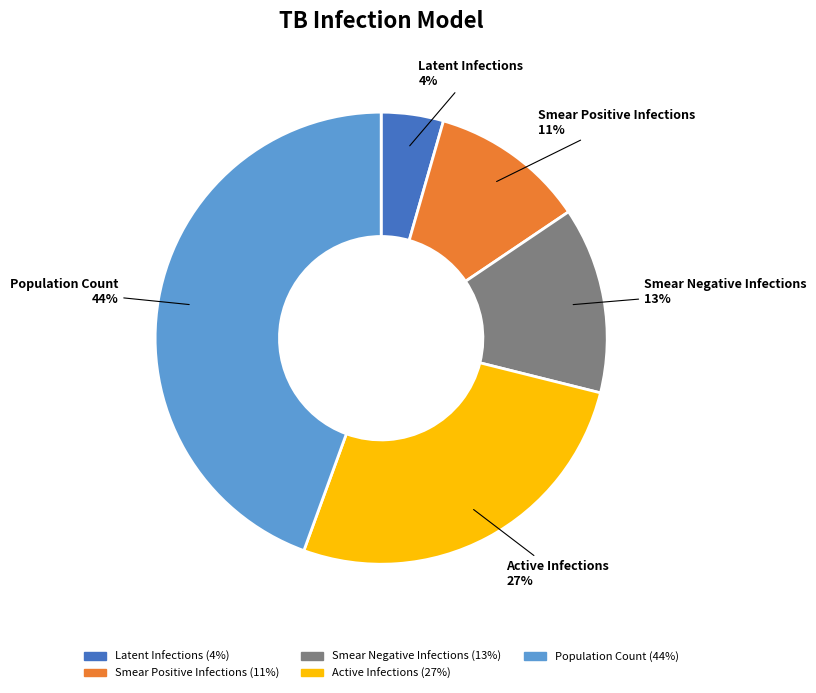

The Smear Negative Infections slice represents 1% of the pie. True or false?

False